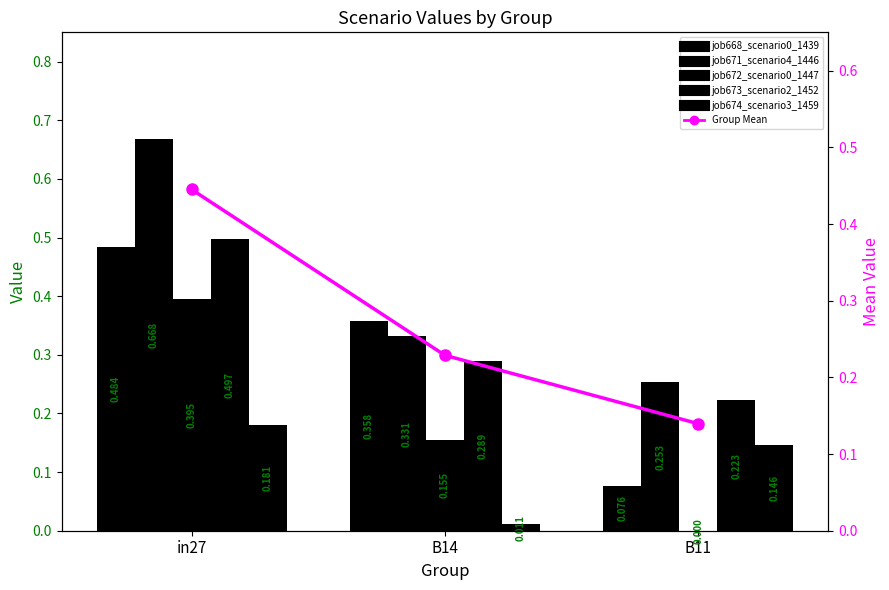

Does the chart contain stacked bars?

No